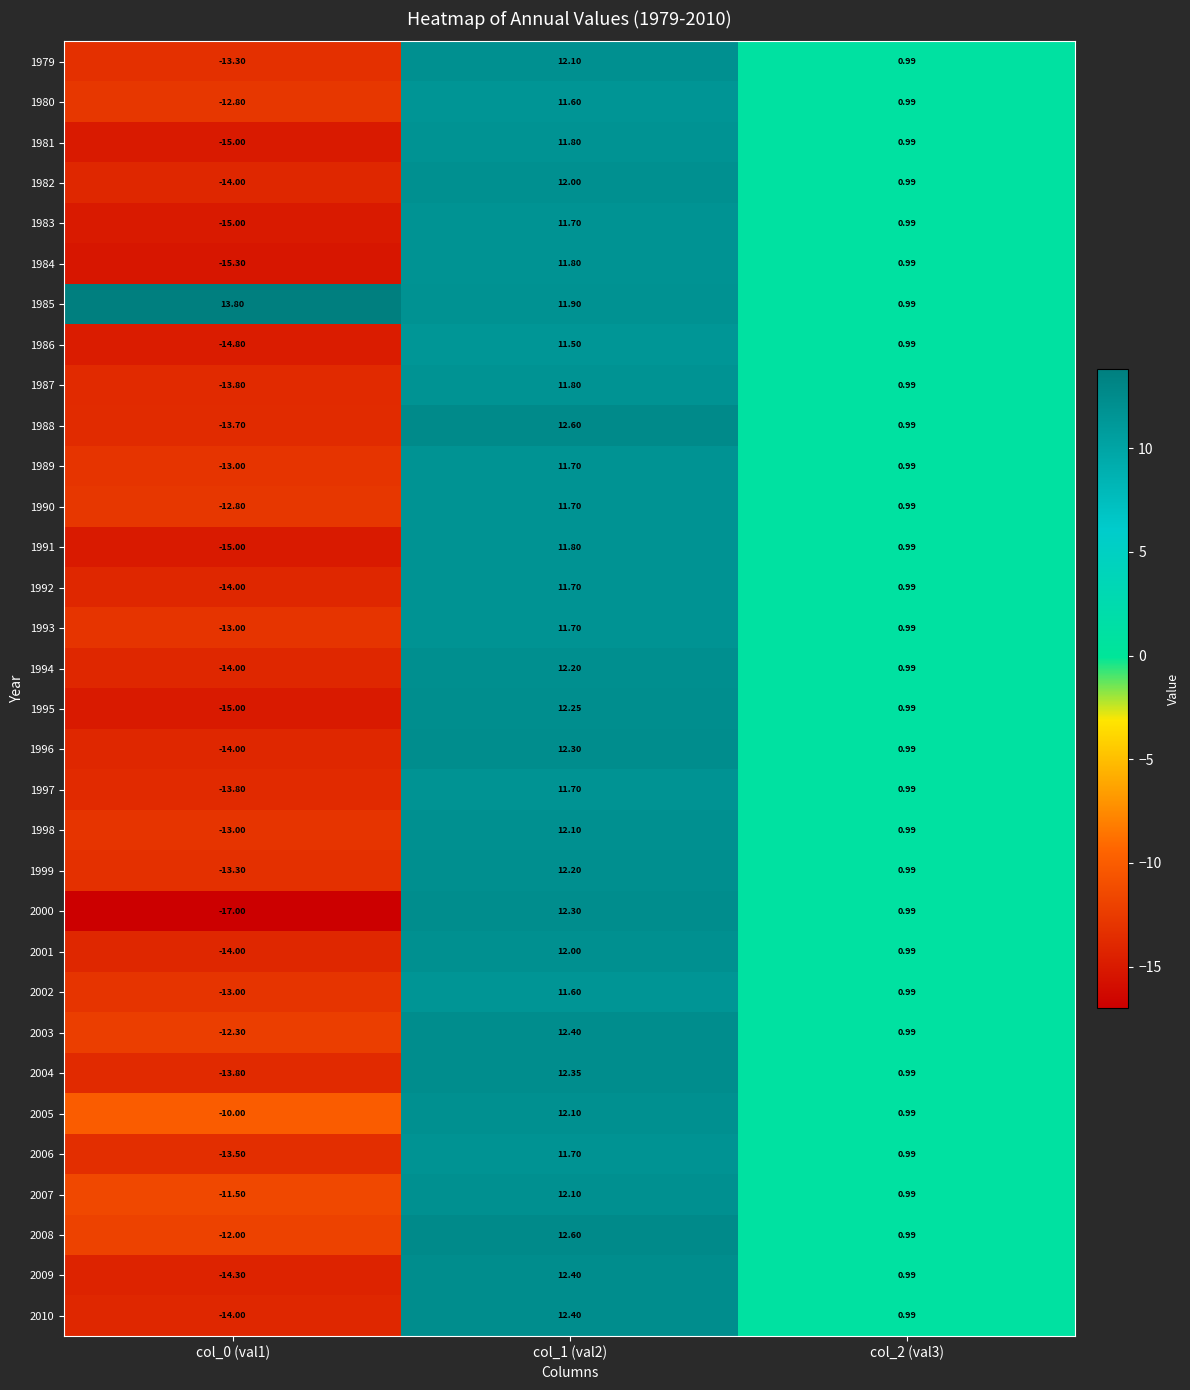

What is the difference between the highest and lowest values at col_1 (val2)?

1.1